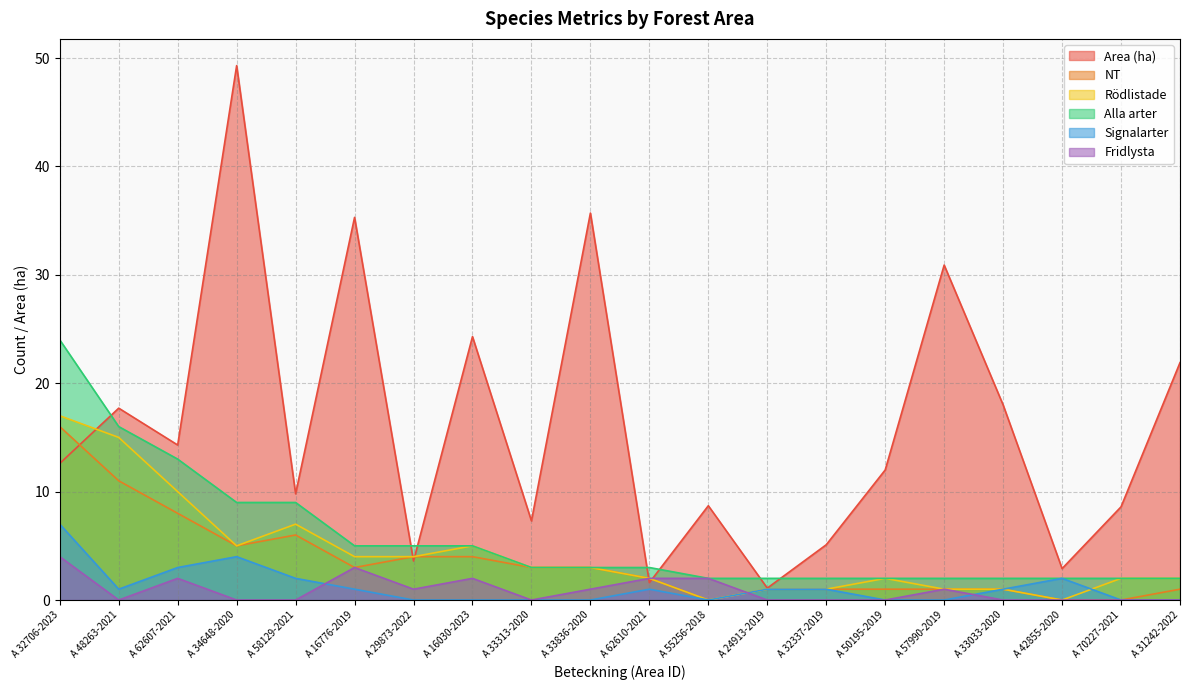

At which label is Rödlistade closest to 8?

A 58129-2021